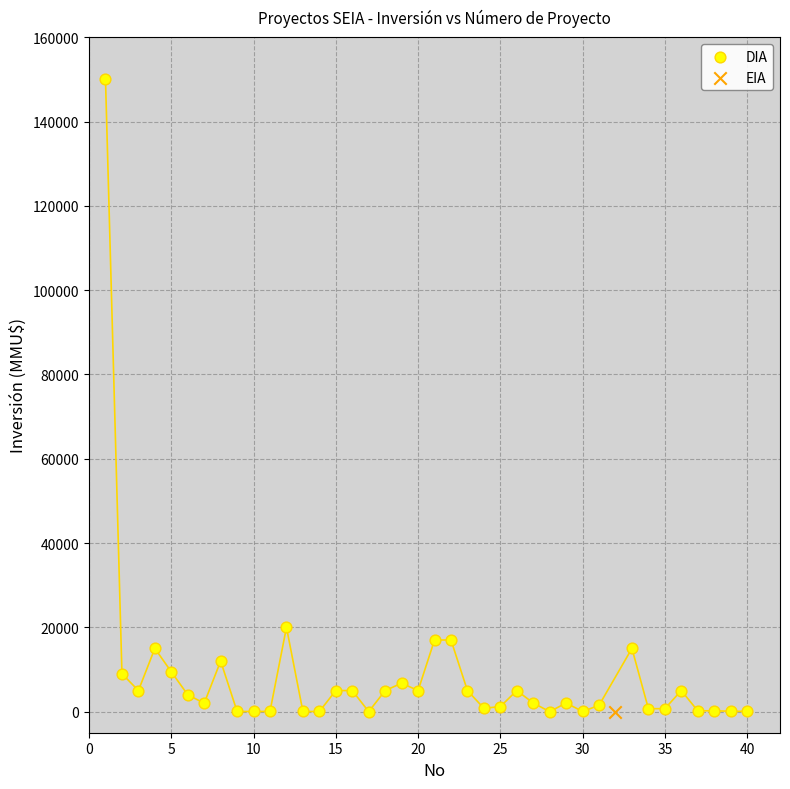

What are all the series names shown in the legend?

DIA, EIA